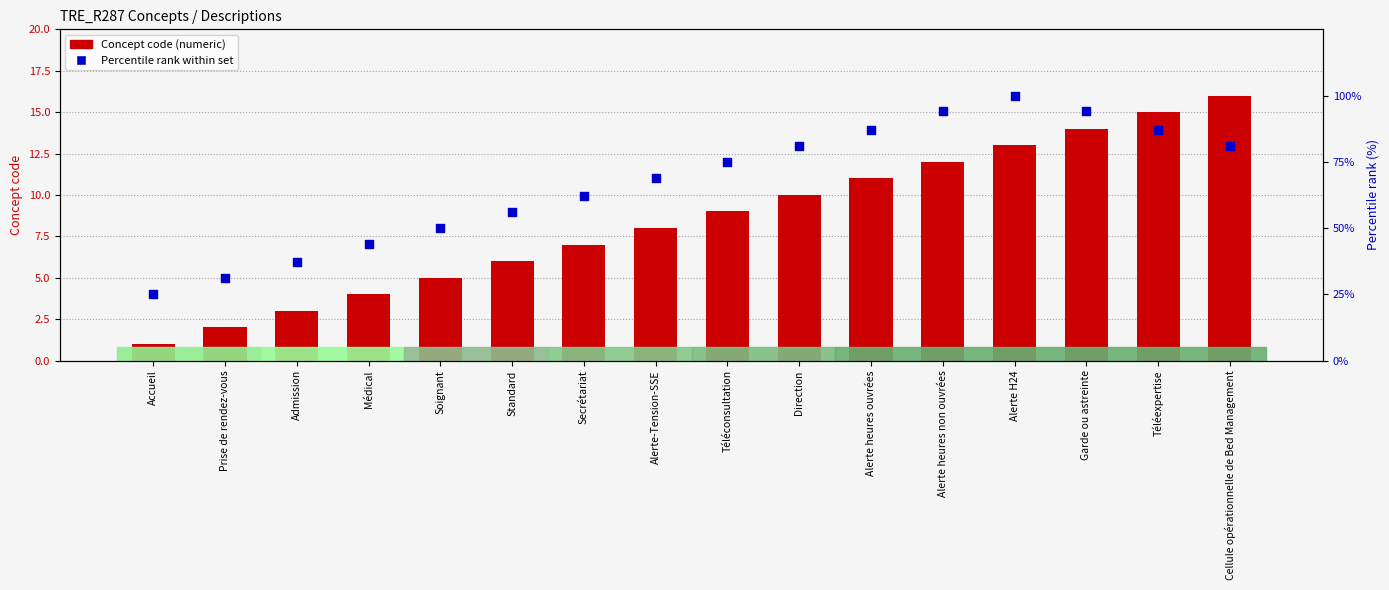

What is the total value across all series at Accueil?

26